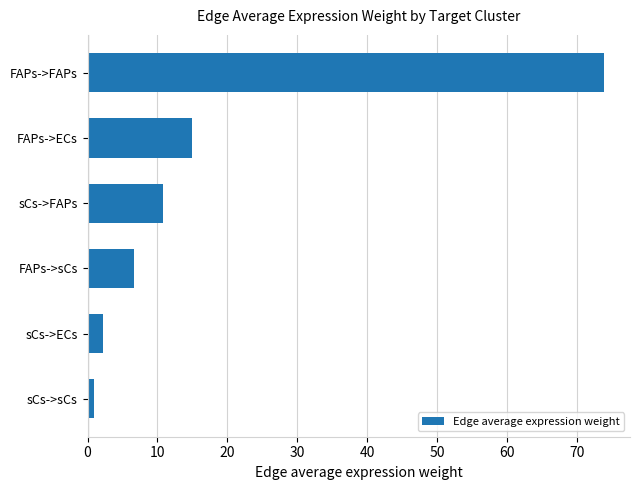

What is the change in value from sCs->FAPs to FAPs->FAPs?

+63.1